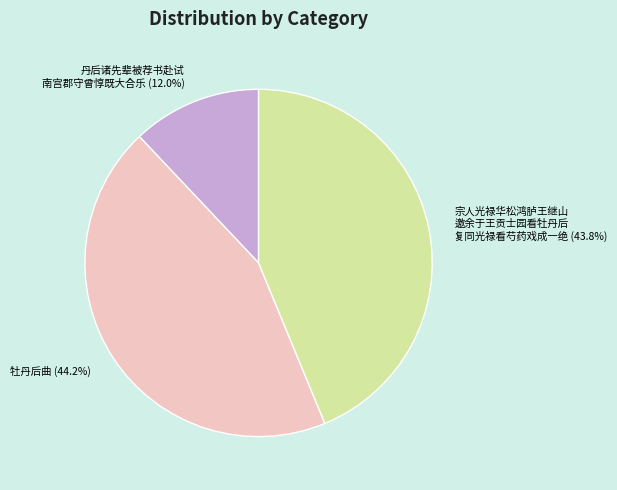

What is the smallest slice in the pie chart?

丹后诸先辈被荐书赴试 南宫郡守曾惇既大合乐 (12.0%)